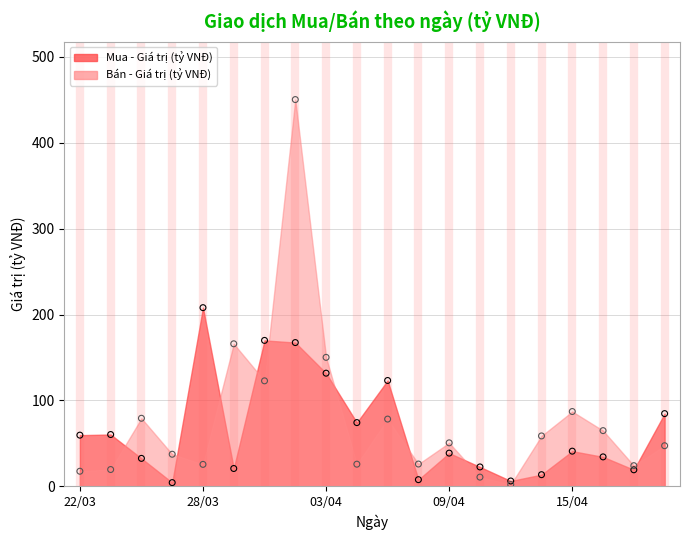

At which category is the sum across all series the highest?

02/04